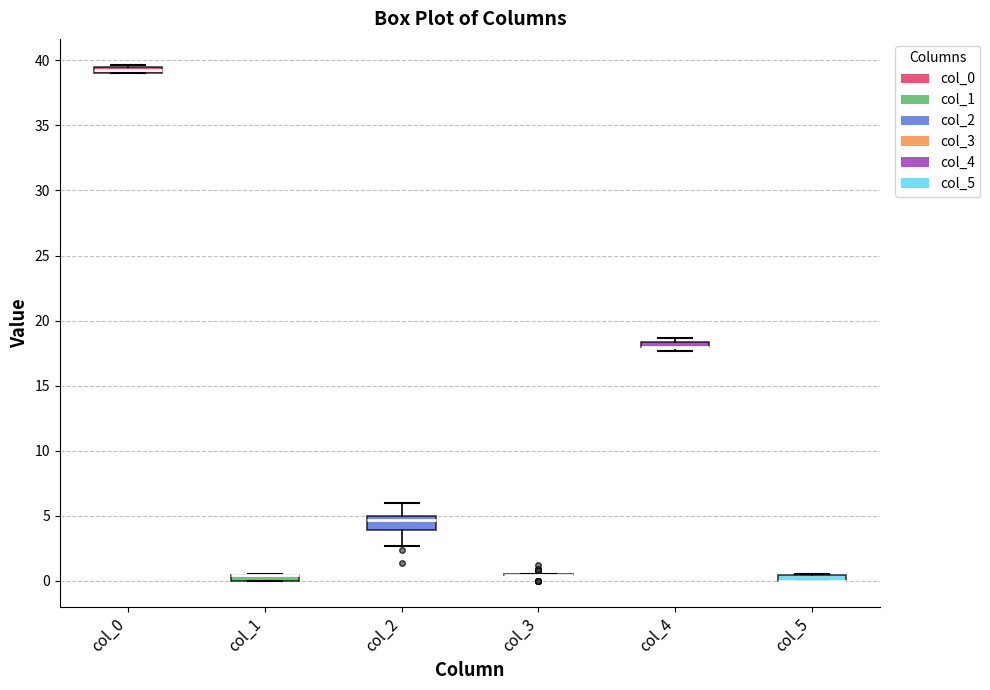

Which box is the tallest, from its lower edge to its upper edge?

col_2